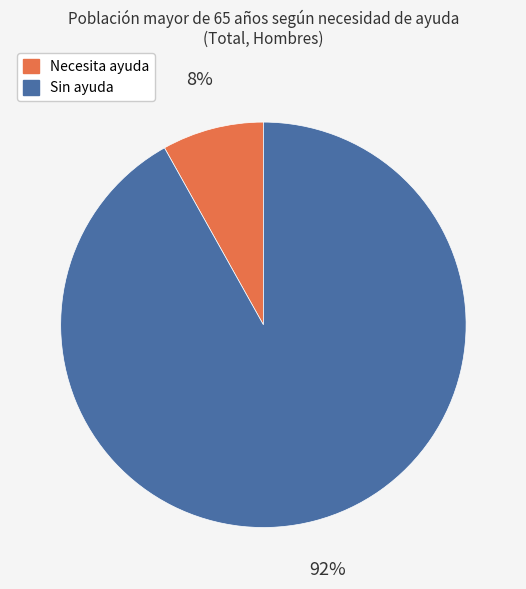

What is the majority slice?

Sin ayuda